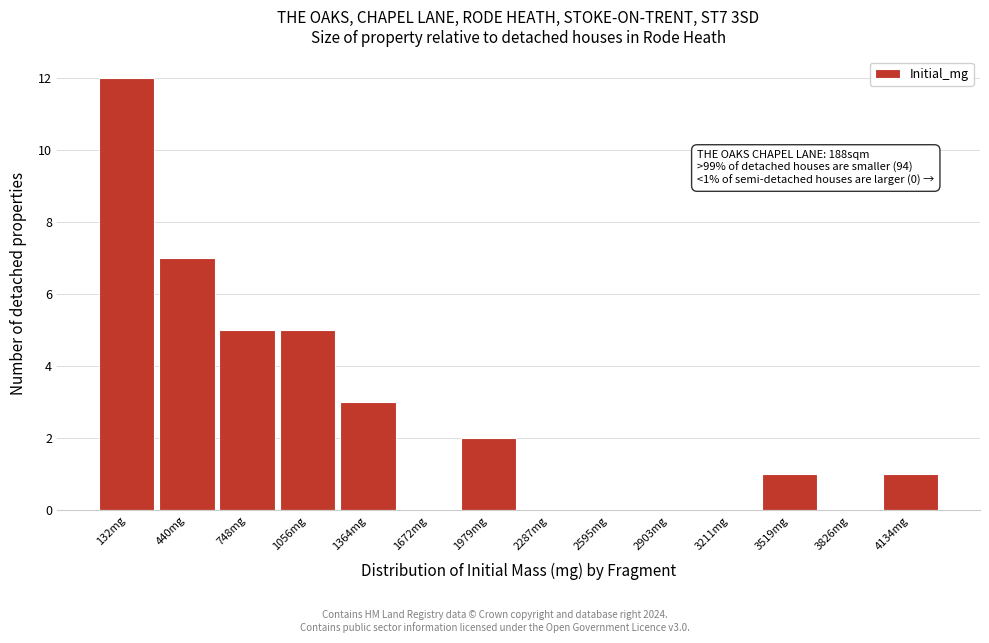

Reading left to right, transcribe all the data shown in this chart.

132mg=12	440mg=7	748mg=5	1056mg=5	1364mg=3	1672mg=0	1979mg=2	2287mg=0	2595mg=0	2903mg=0	3211mg=0	3519mg=1	3826mg=0	4134mg=1